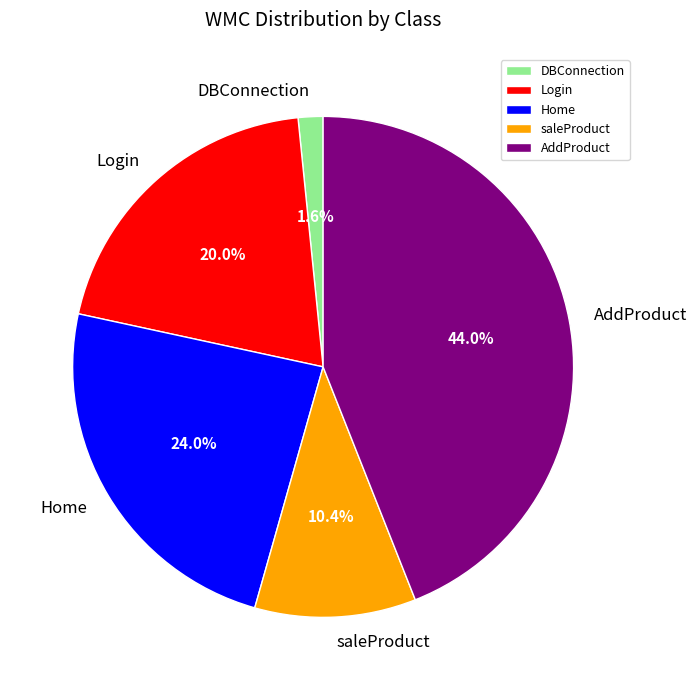

To the nearest percent, what is the difference between the DBConnection and Home slice percentages?

22%